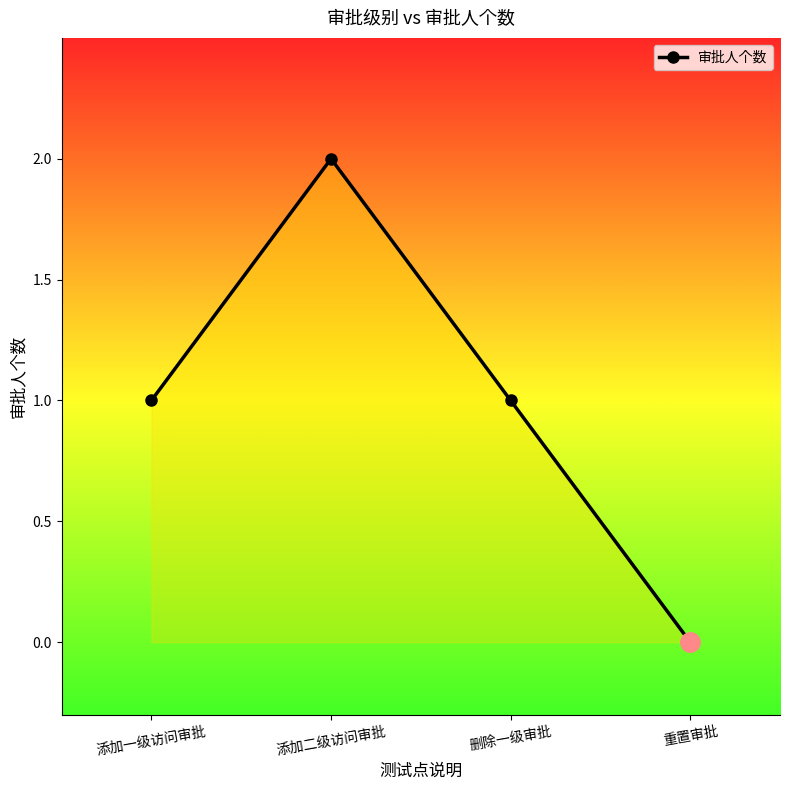

At which category does the data reach its first local peak?

添加二级访问审批